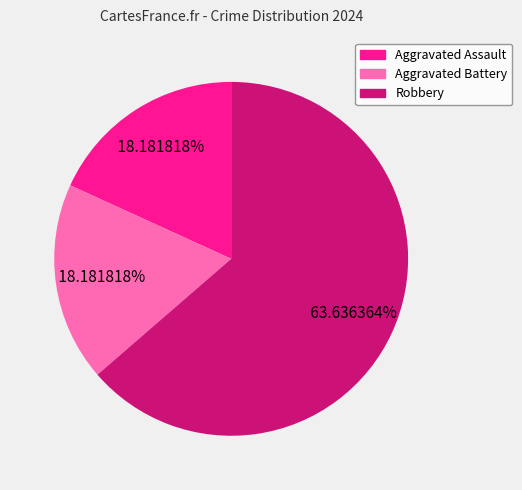

To the nearest percent, what percentage of the pie is Aggravated Assault?

18%